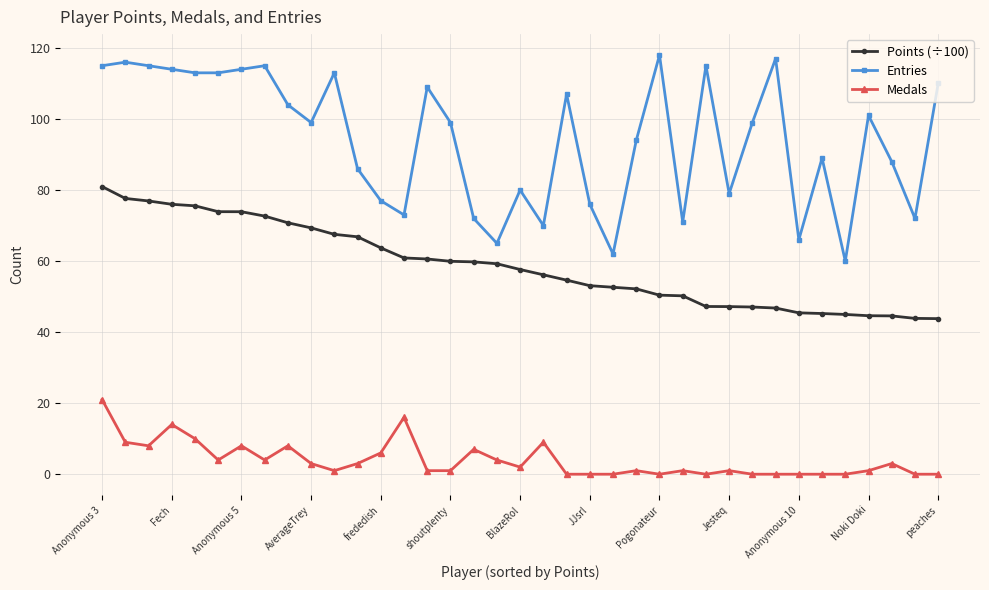

True or false: Entries has more than 0 points higher than both neighbors.

True